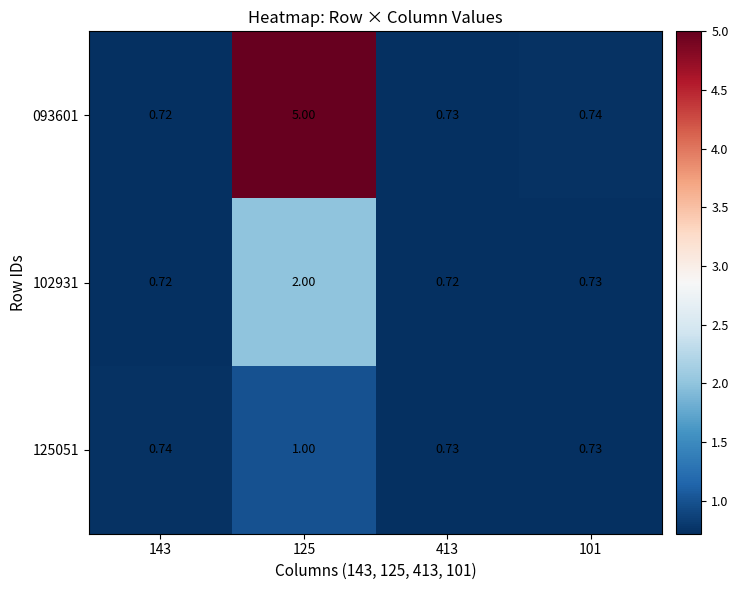

What is the spread (max minus min) of values at 125?

4.0